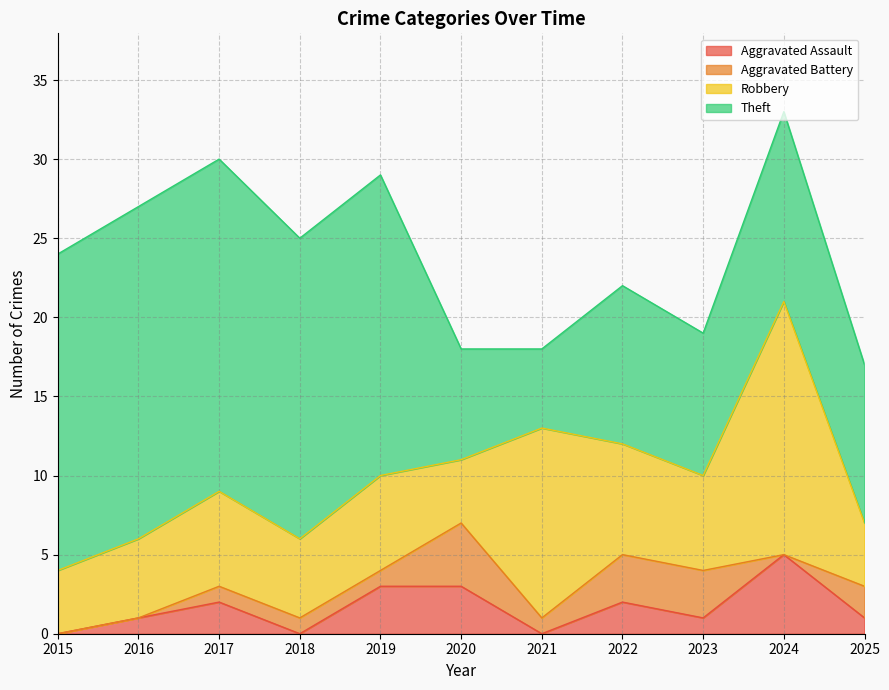

Reading right to left, what are all the values shown in this chart?

Aggravated Assault: 1	5	1	2	0	3	3	0	2	1	0
Aggravated Battery: 2	0	3	3	1	4	1	1	1	0	0
Robbery: 4	16	6	7	12	4	6	5	6	5	4
Theft: 10	12	9	10	5	7	19	19	21	21	20